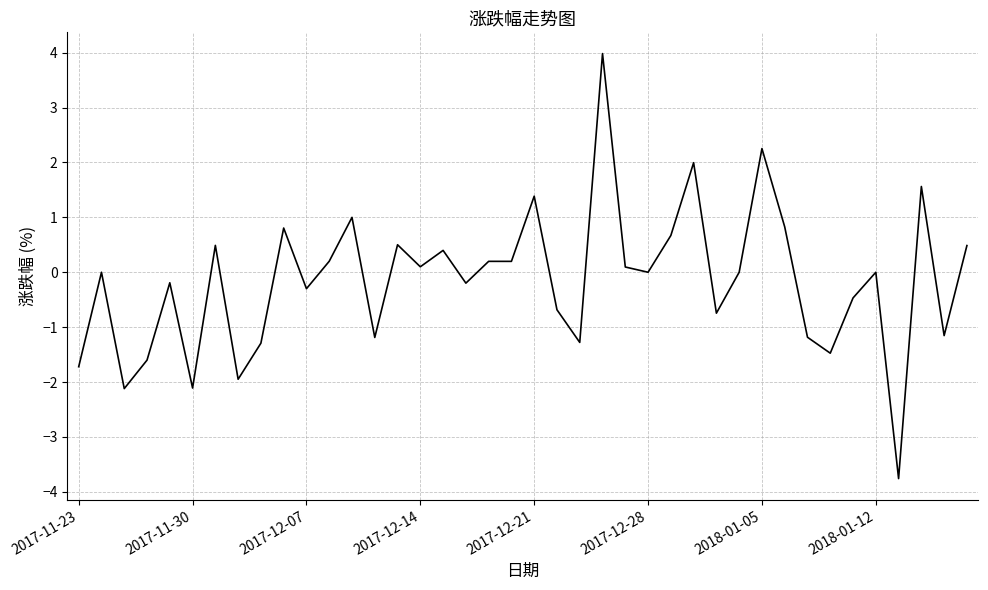

What is the maximum value shown in the chart?

4.0